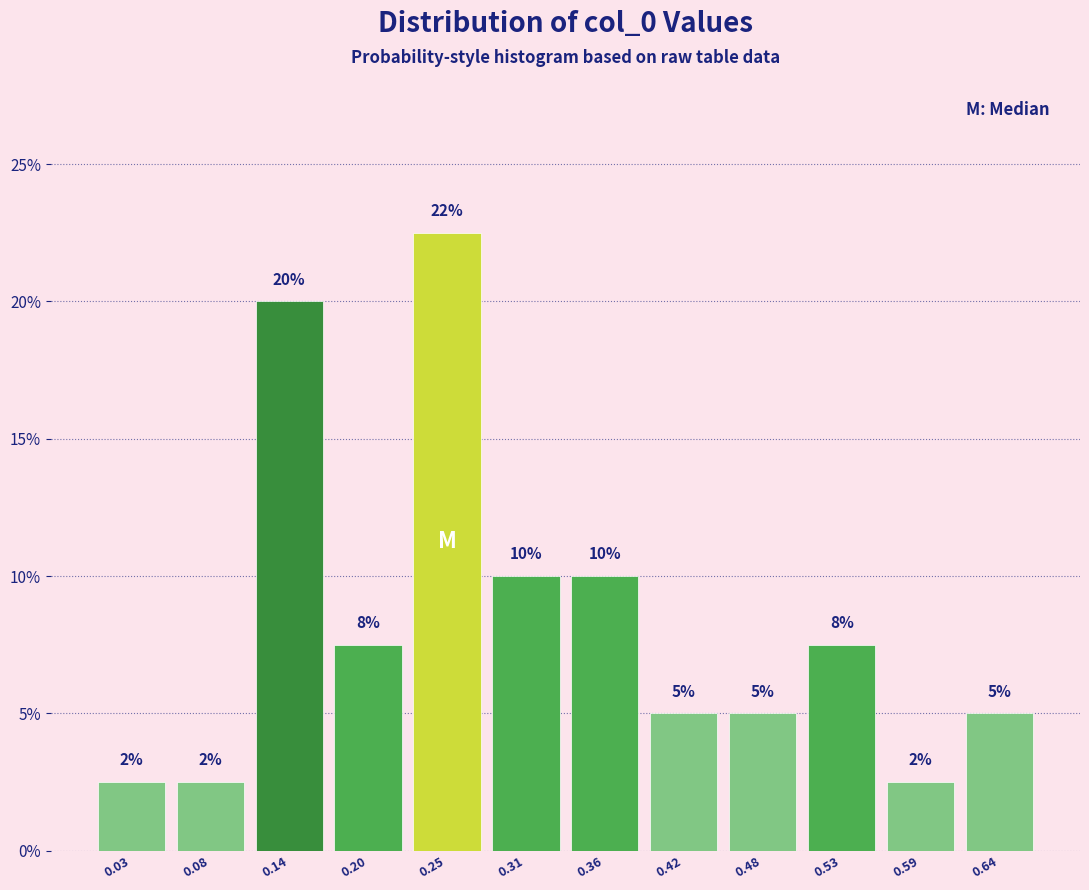

Which range on the x-axis has the tallest bar?

0.22 to 0.28